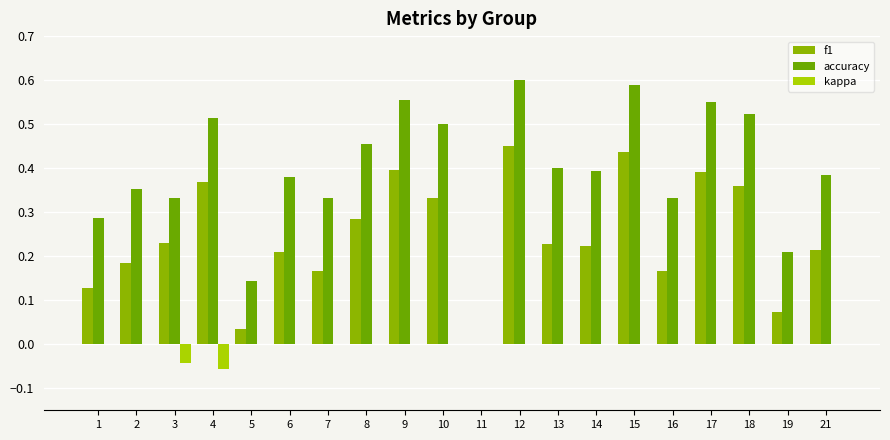

Which series has the largest total across all categories?

accuracy